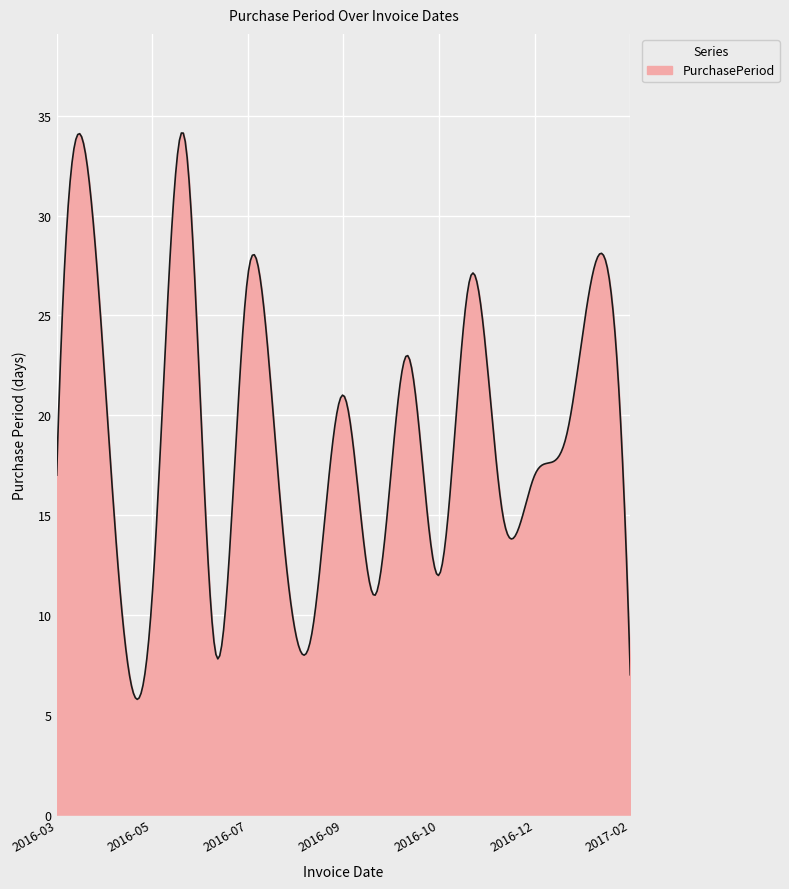

How many categories are shown in the chart?

300